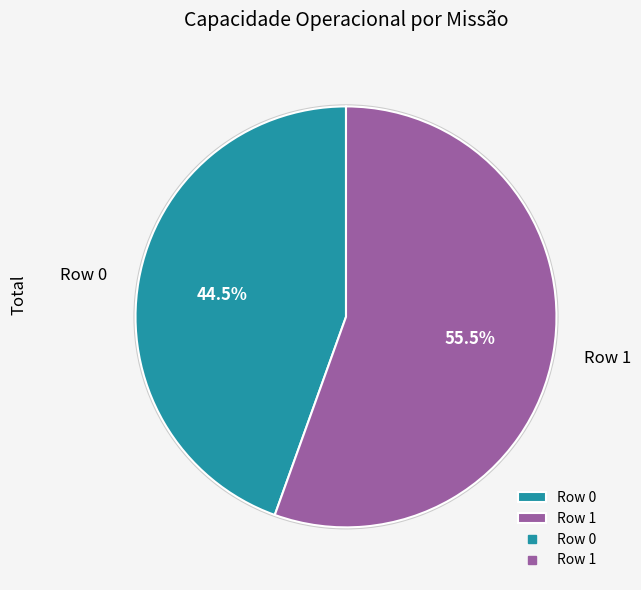

Which slice represents more than half of the pie?

Row 1